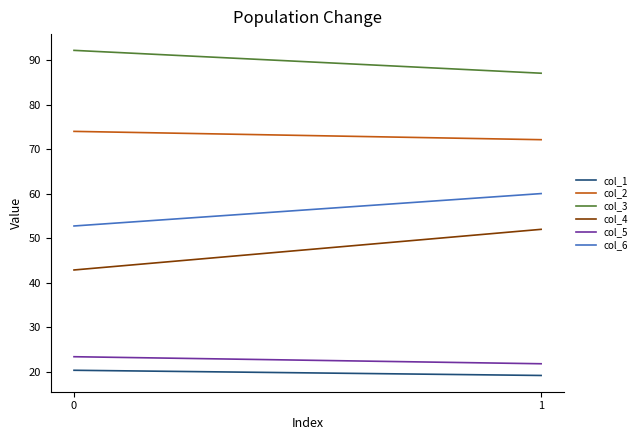

What is the sum of all col_2 values?

146.1